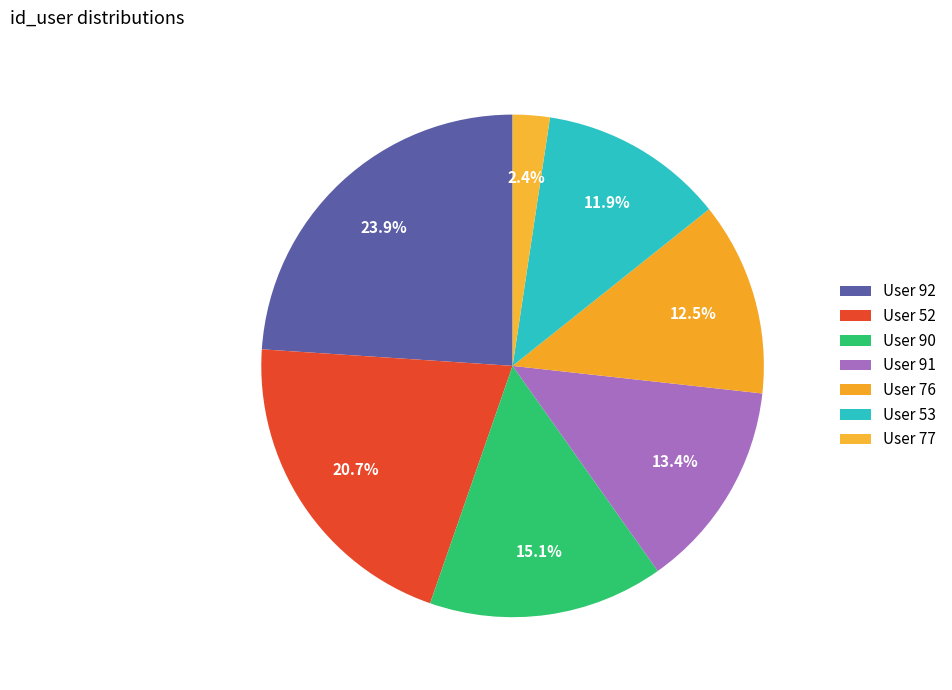

How many slices are in this pie chart?

7